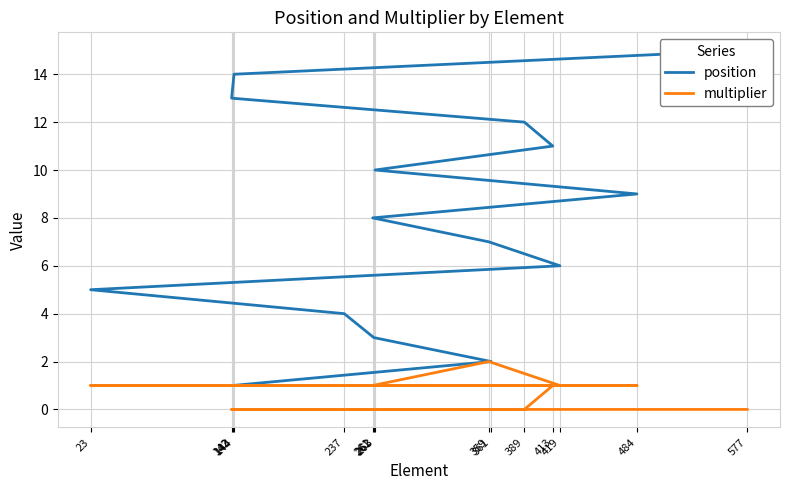

Between 262 and 263, which is larger?

263